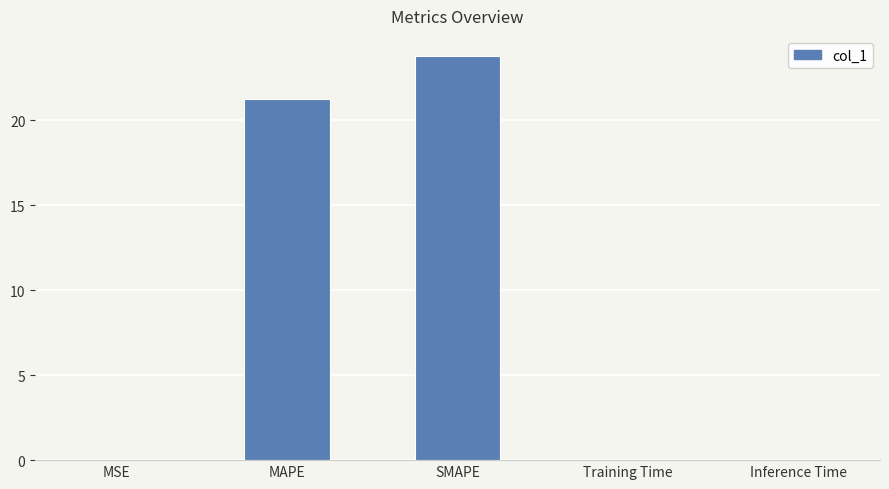

What is the sum of all values?

45.2